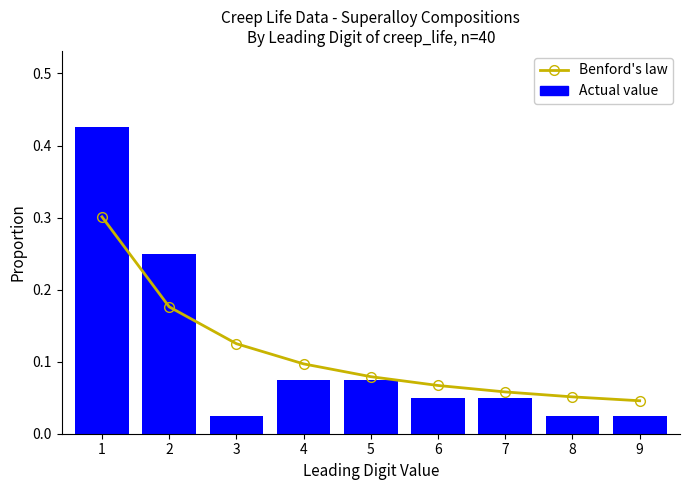

Reading left to right, extract all data points from this chart.

Benford's law: 1=0.3	2=0.2	3=0.1	4=0.1	5=0.1	6=0.1	7=0.1	8=0.1	9=0.0
Actual value: 1=0.4	2=0.2	3=0.0	4=0.1	5=0.1	6=0.1	7=0.1	8=0.0	9=0.0